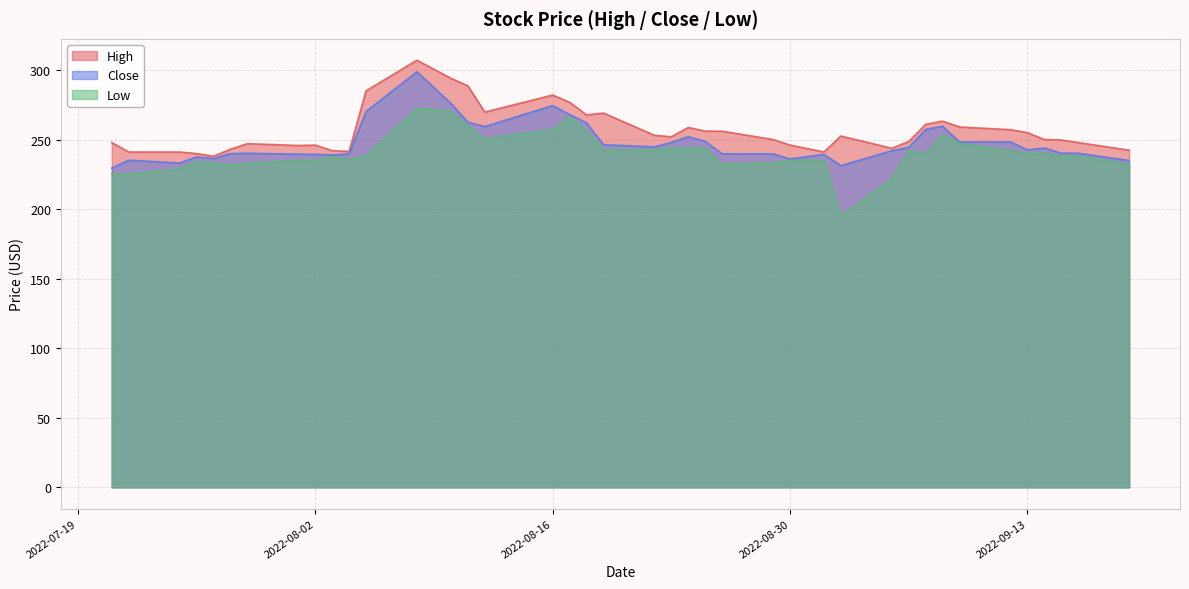

How many interior local peaks does the Close series have?

9